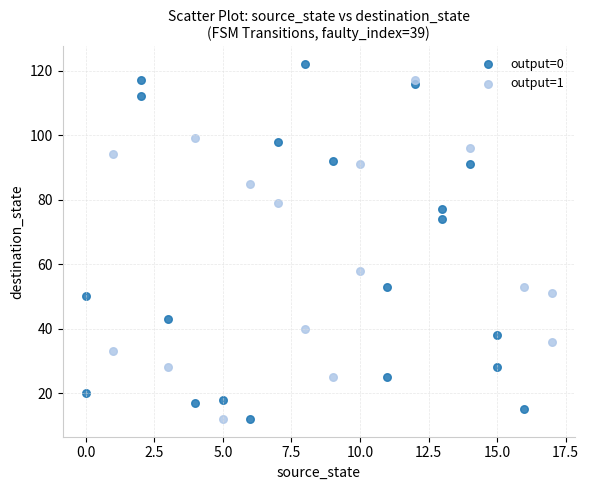

Which series reaches the maximum Y coordinate?

output=0